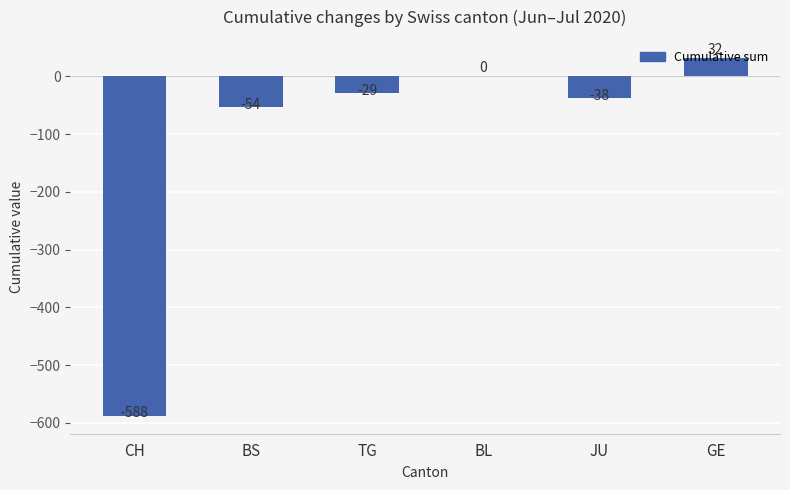

How many data points does each series have?

6